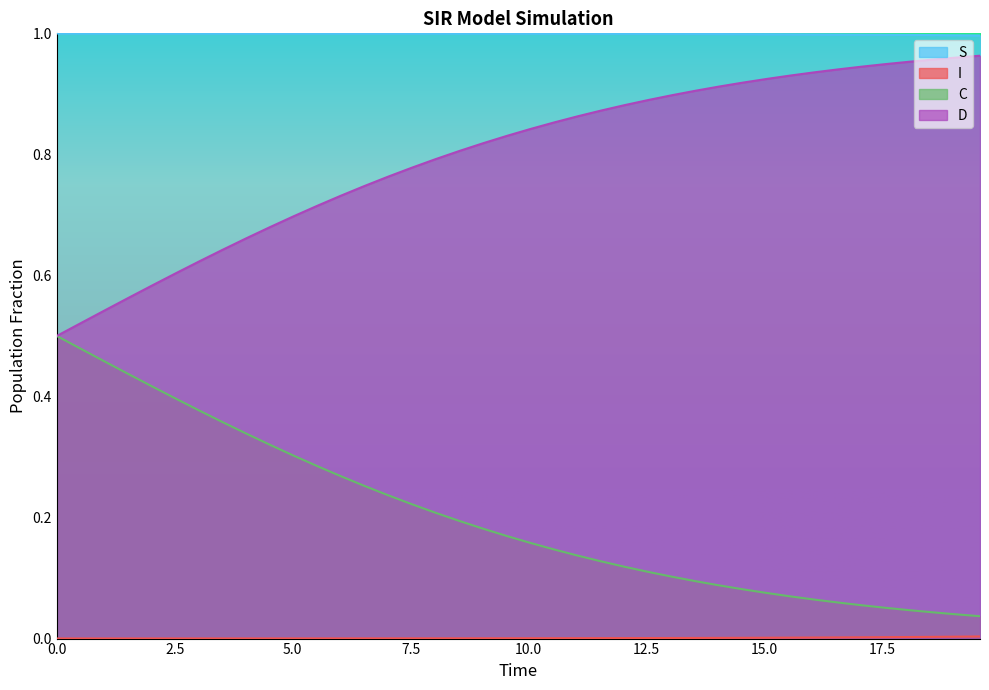

What is the value of the C point at the 4th from the left?

0.4